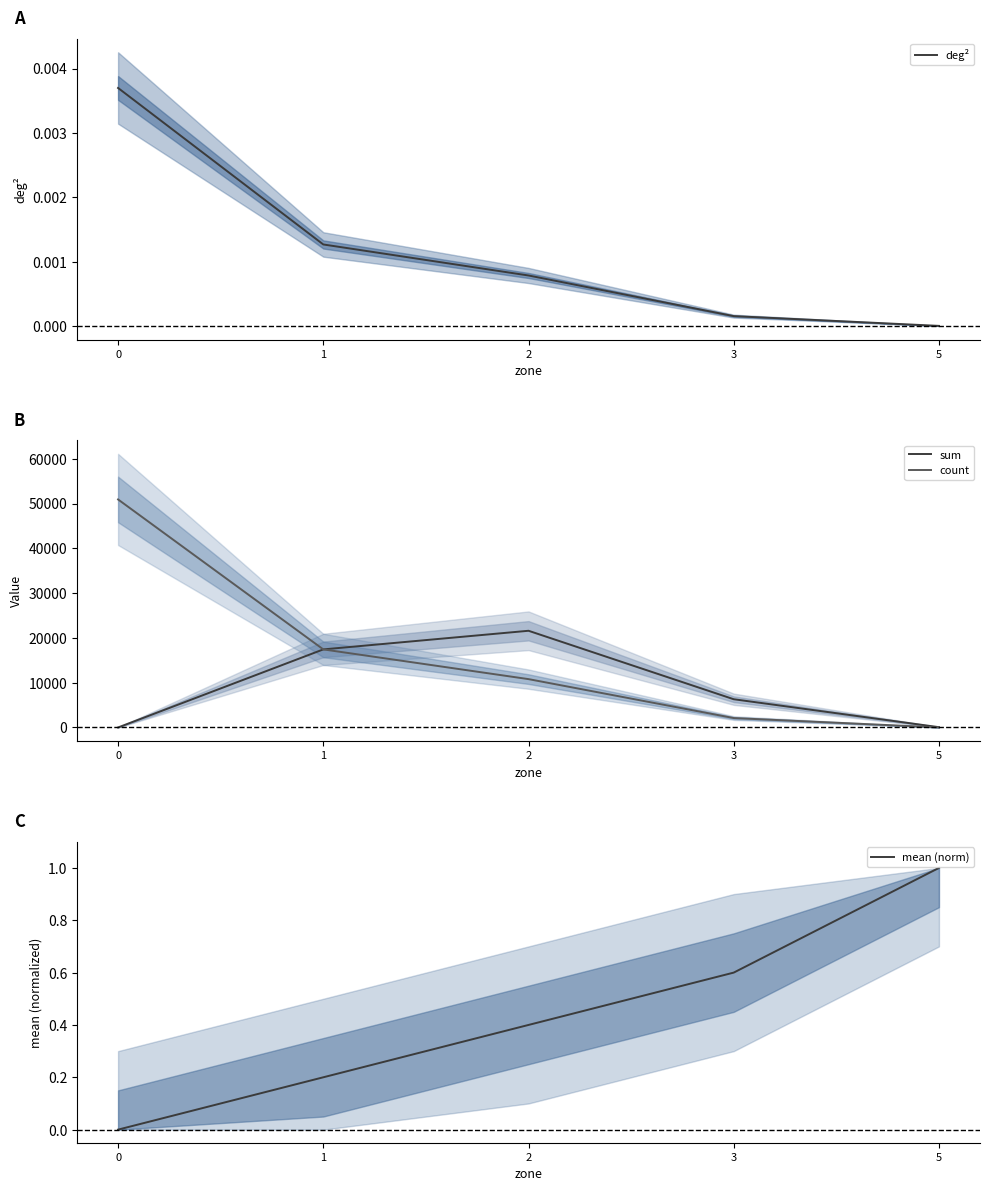

True or false: mean (norm) and count intersect in this chart.

False